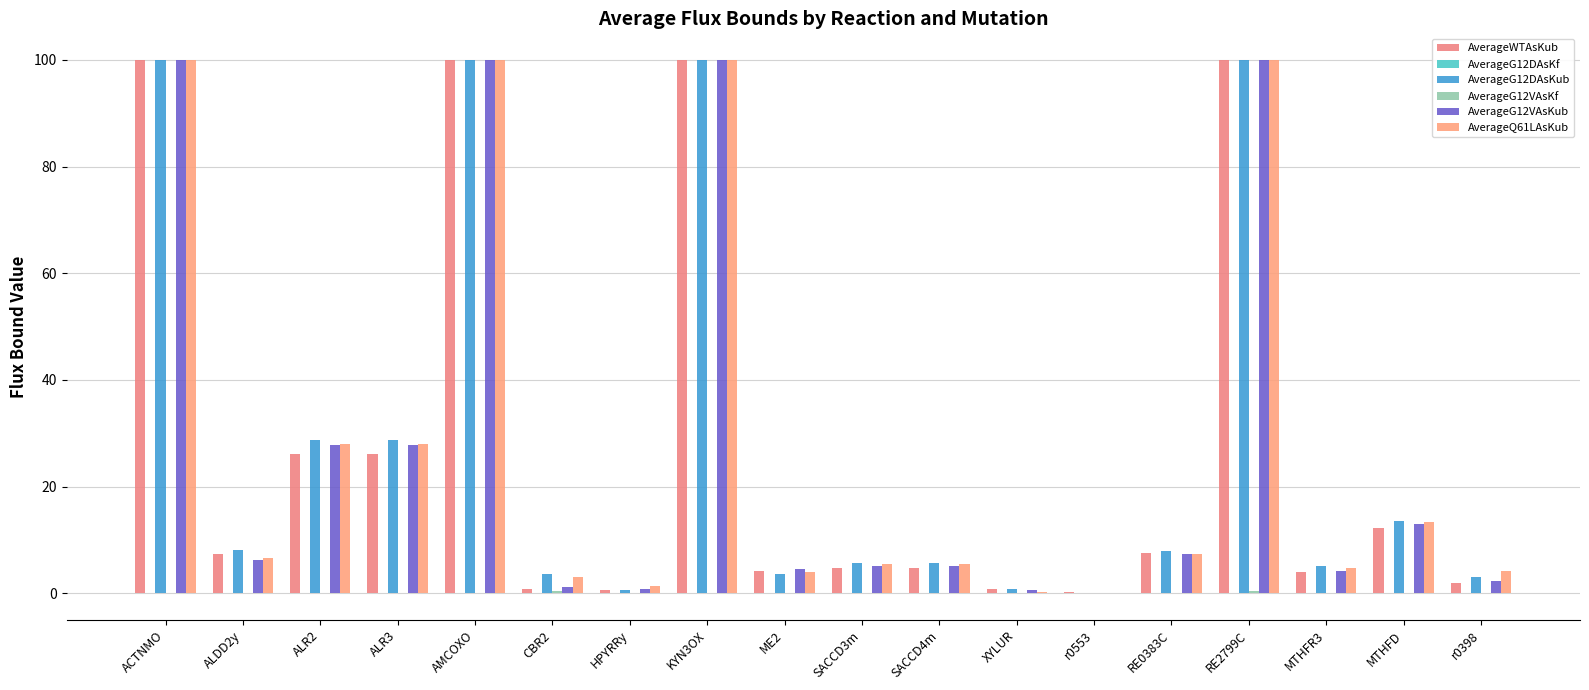

At which label does AverageQ61LAsKub reach its peak?

ACTNMO